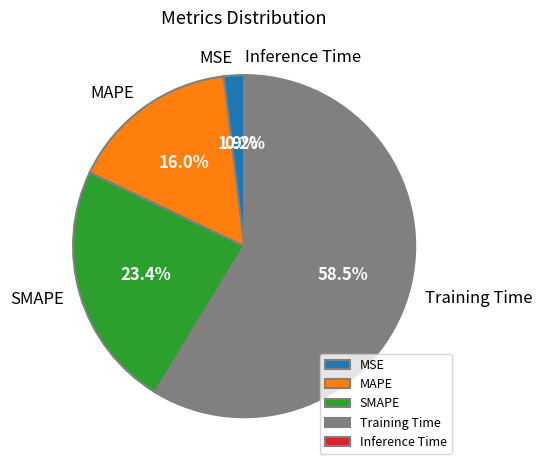

Which category has the biggest portion of the pie?

Training Time